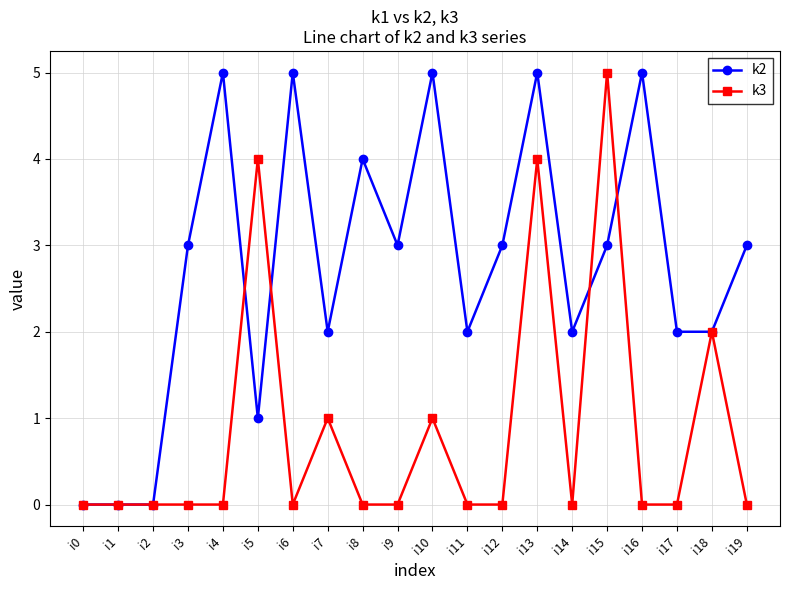

Is it true that k2 equals 4 at i12?

False